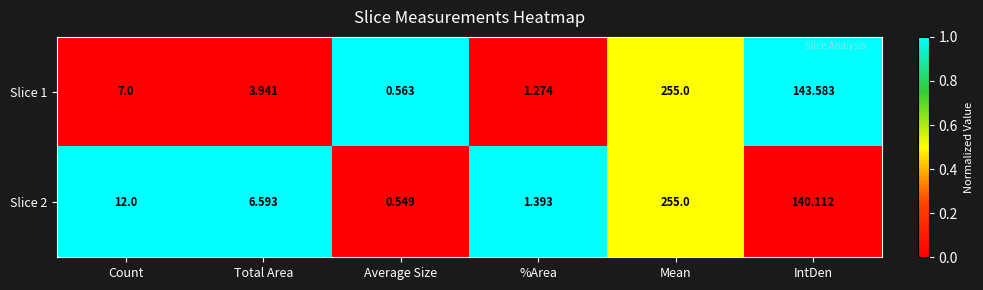

How many values in the Slice 1 series are below 7?

3